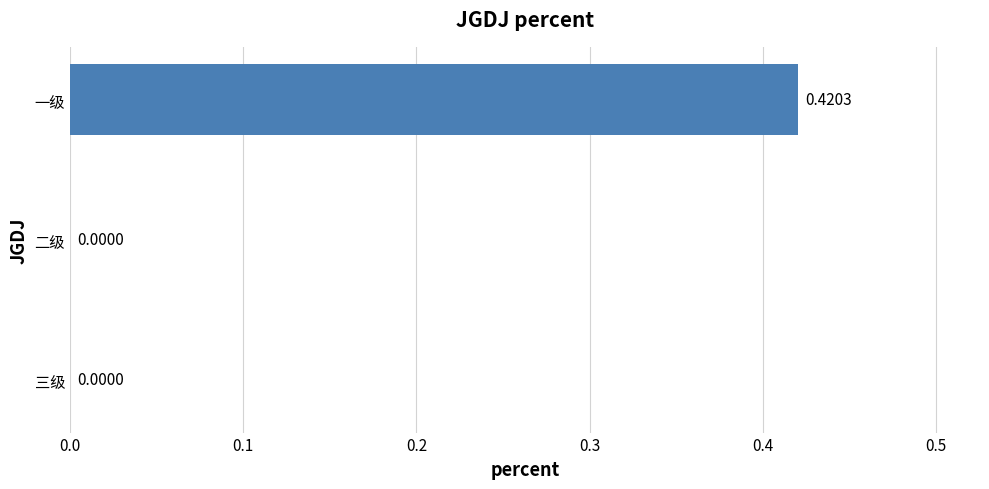

What is the change in value from 一级 to 三级?

-0.4